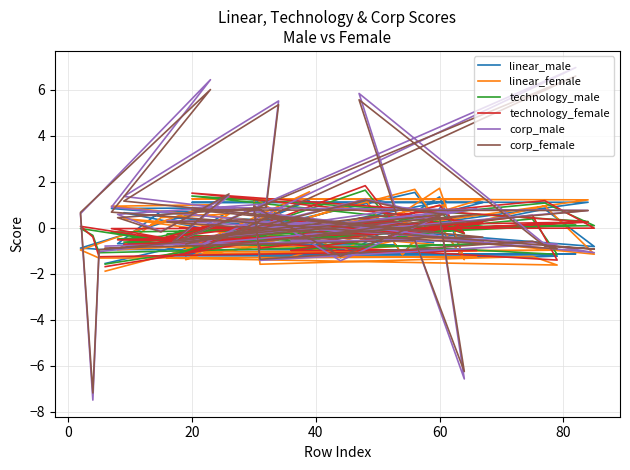

How many values in the technology_male series are below 0?

25